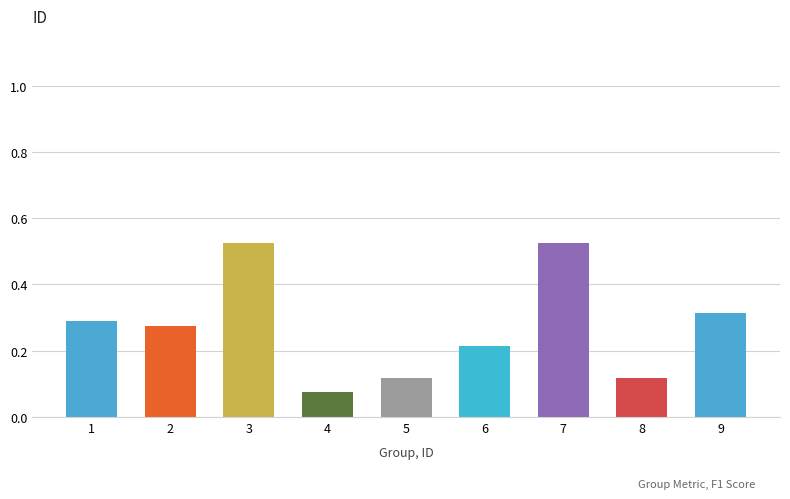

Which has a higher value, 6 or 8?

6